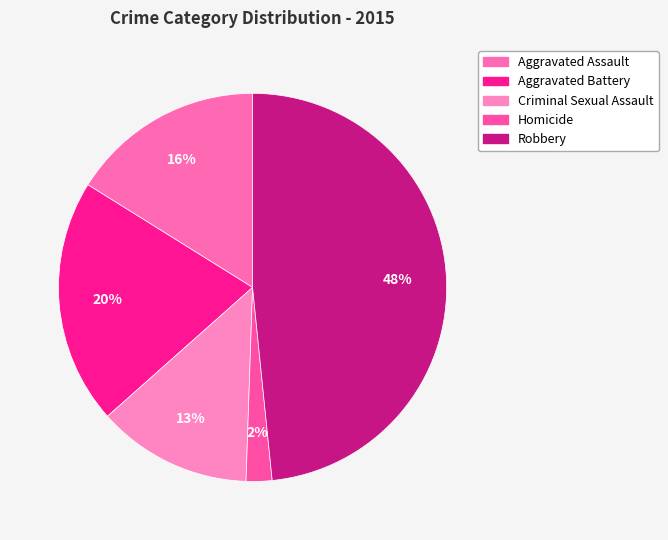

What percentage is the Robbery slice, to the nearest percent?

48%